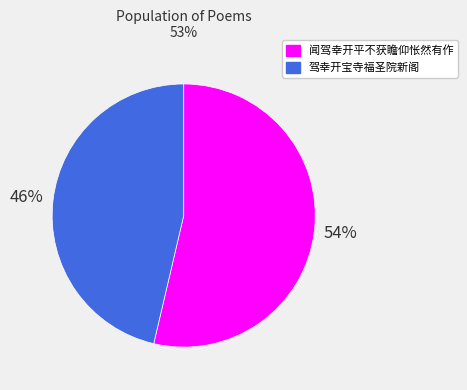

Which category has the smallest portion of the pie?

驾幸开宝寺福圣院新阁